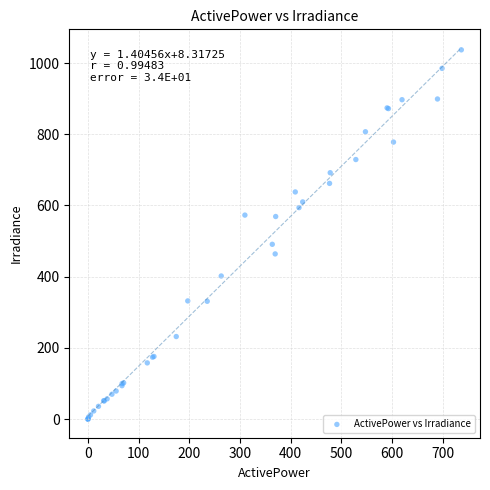

What Y value in the scatter plot is closest to 518?

491